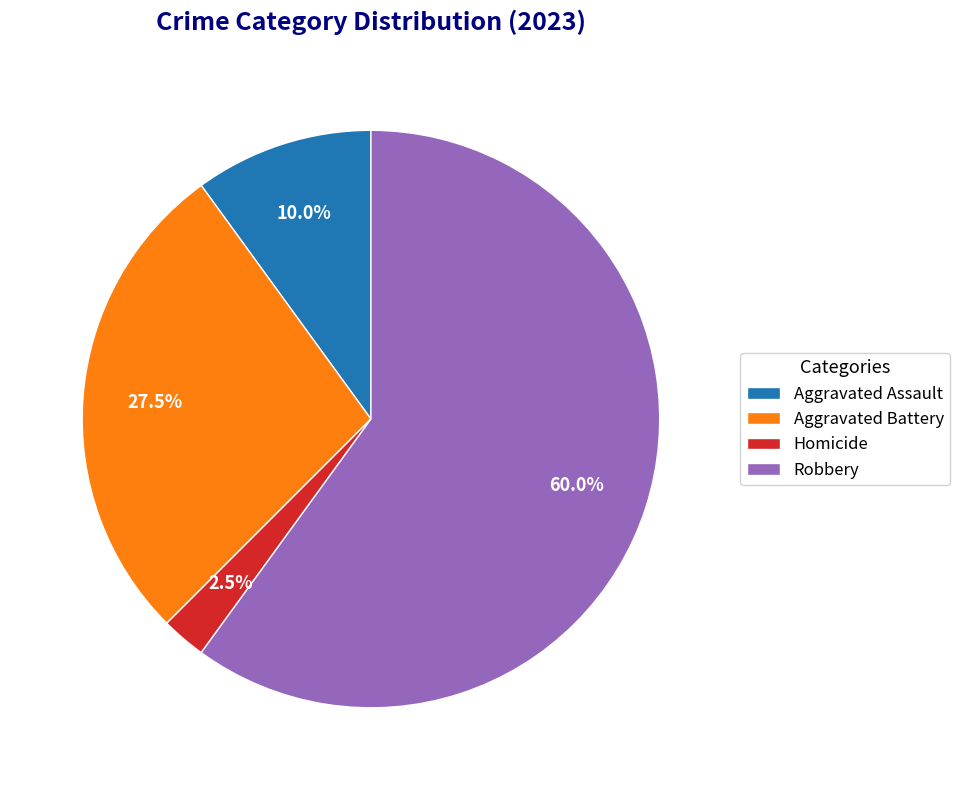

Rank the categories by value from highest to lowest.

Robbery, Aggravated Battery, Aggravated Assault, Homicide